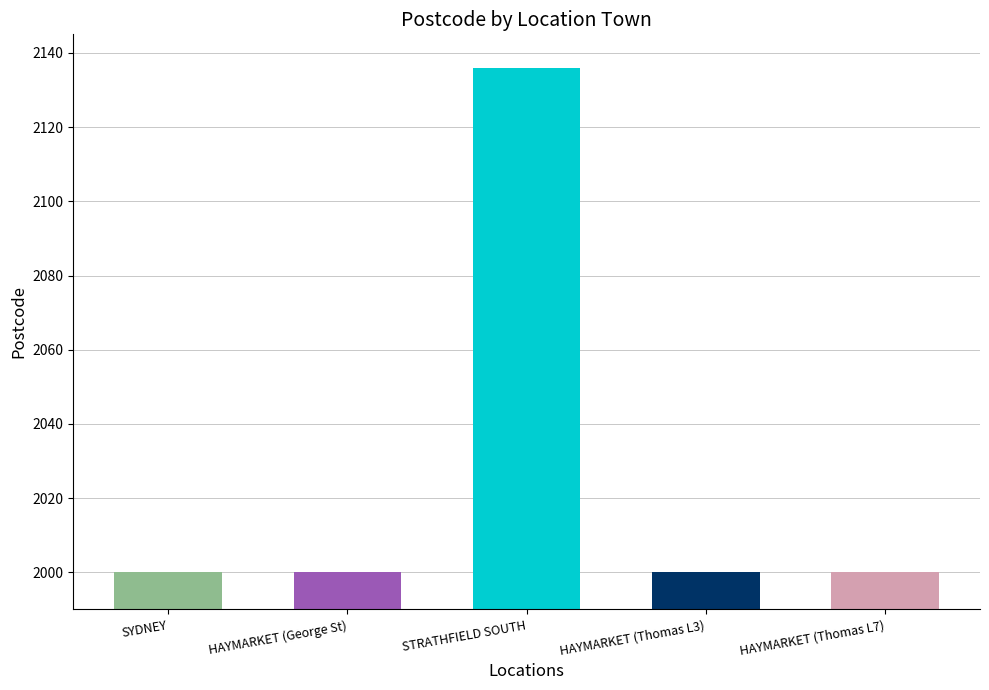

What is the smallest value displayed?

2000